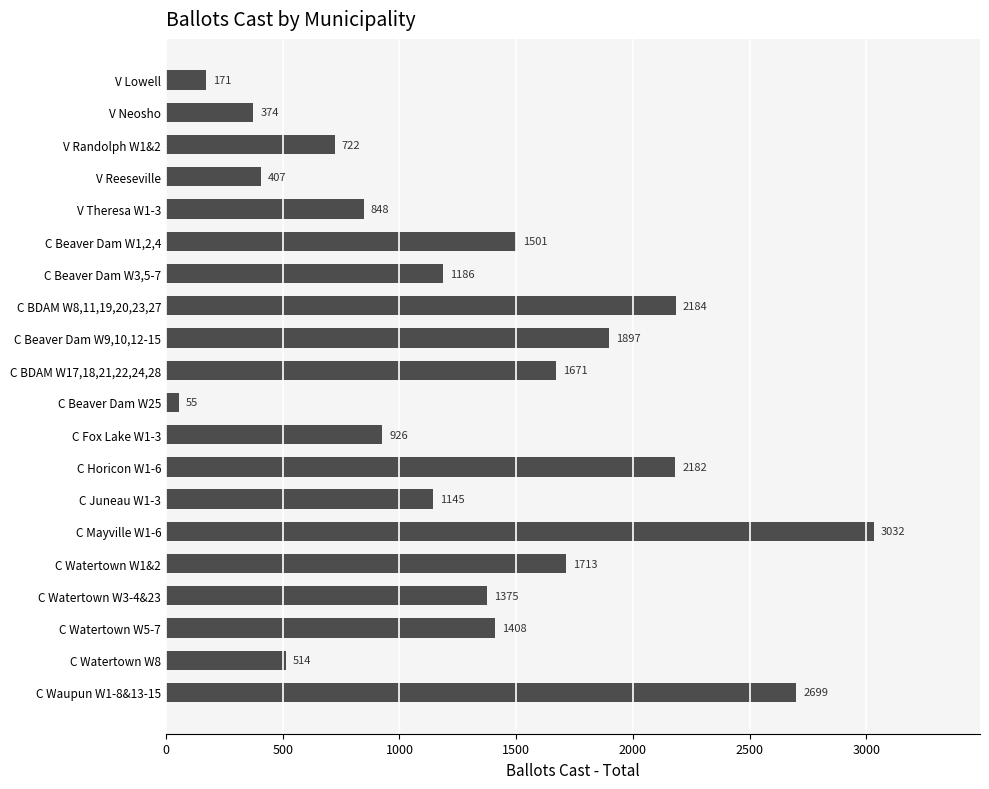

Is it true that the value at C Mayville W1-6 is 4797?

False